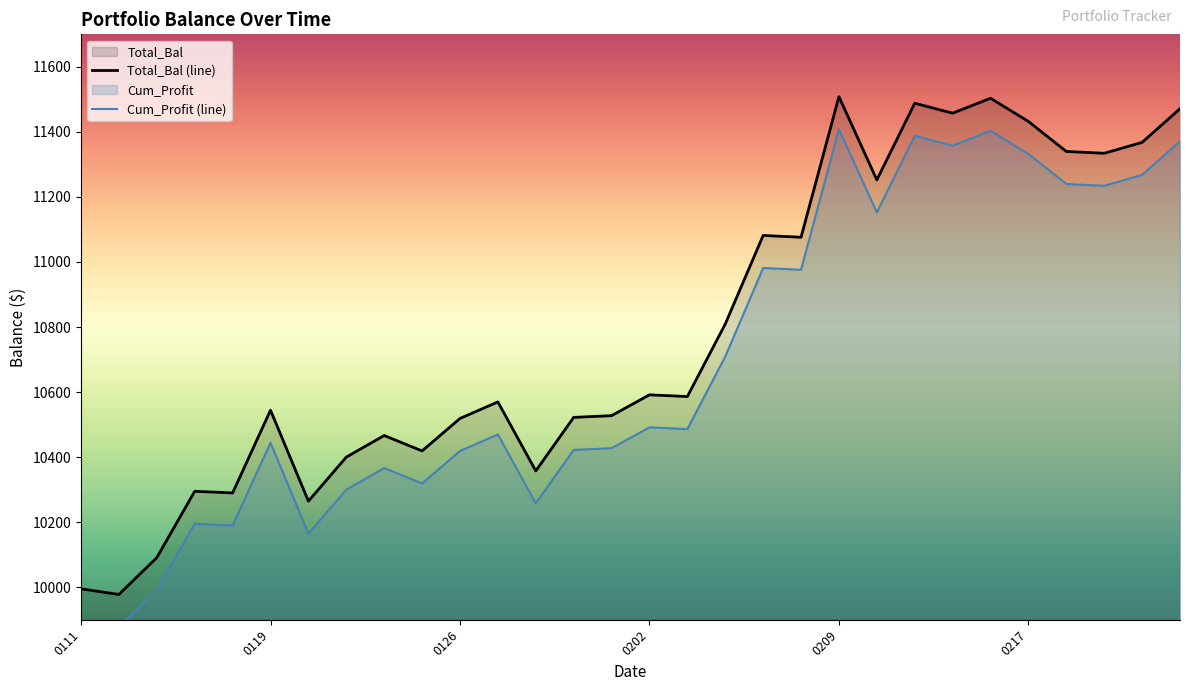

Is it true that Total_Bal (line) equals 10544.2 at 0119?

True